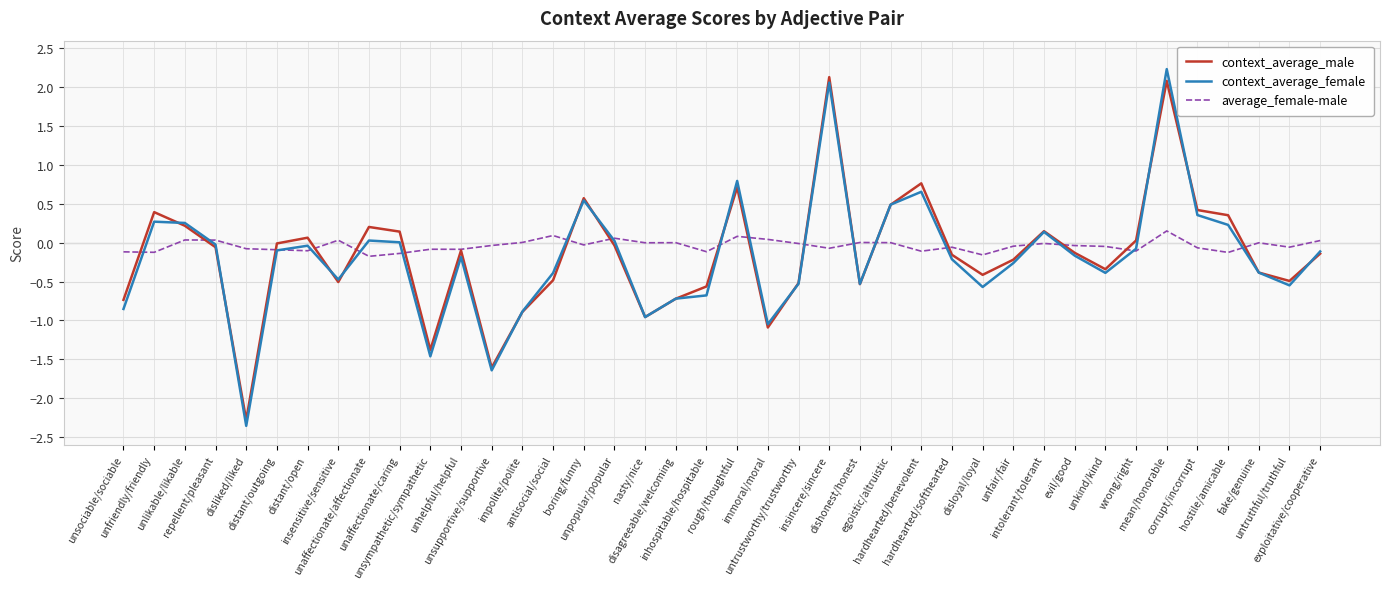

What is the sum of the average_female-male values at boring/funny and unfair/fair?

-0.1